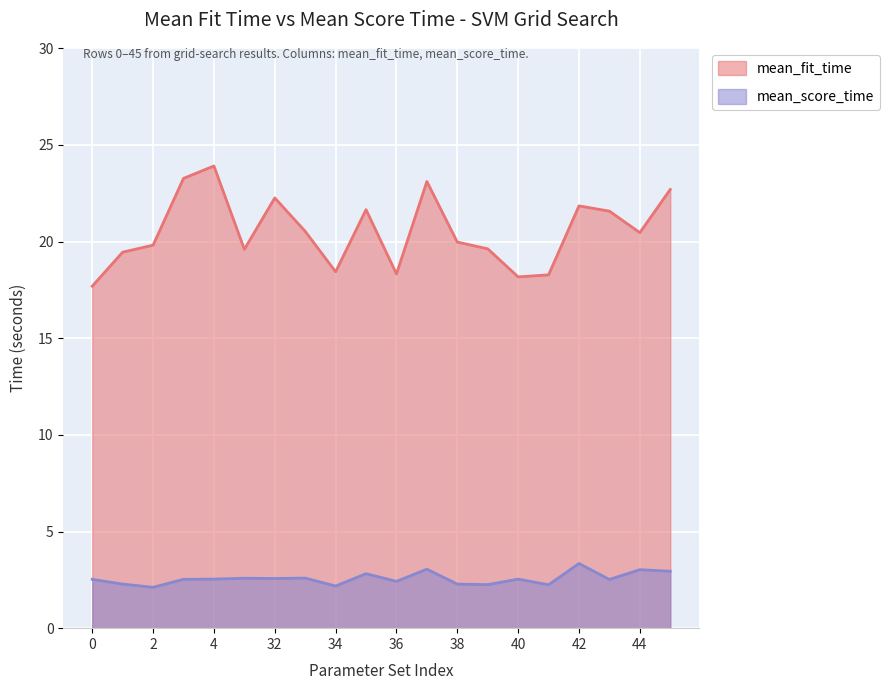

Does the chart display data point markers on the line(s)?

No